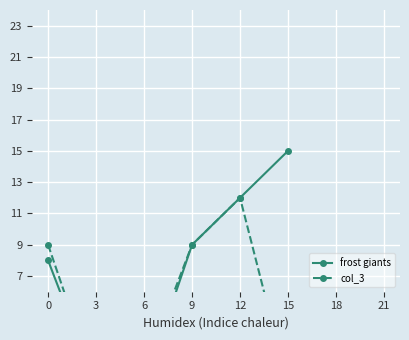

True or false: frost giants and col_3 intersect in this chart.

False